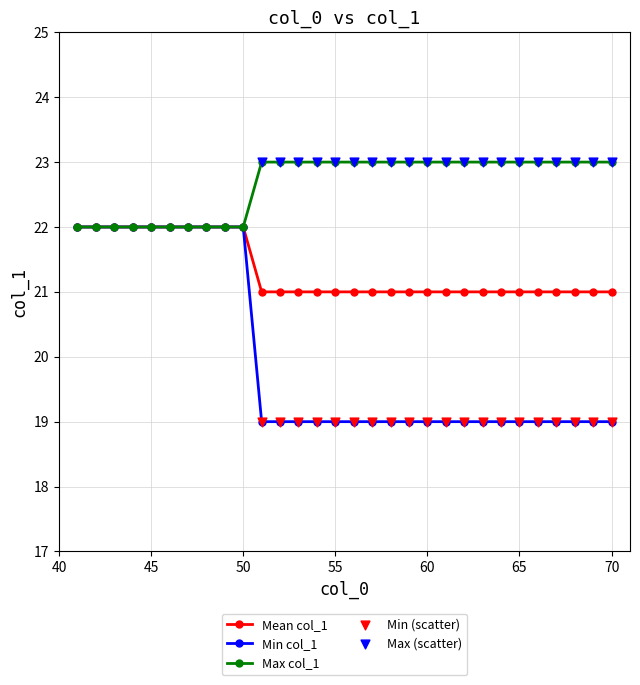

What is the greatest value displayed?

23